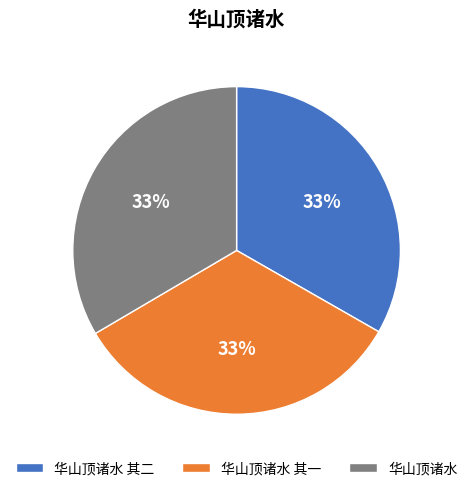

Do 华山顶诸水 and 华山顶诸水 其一 together represent more than half of the pie?

Yes